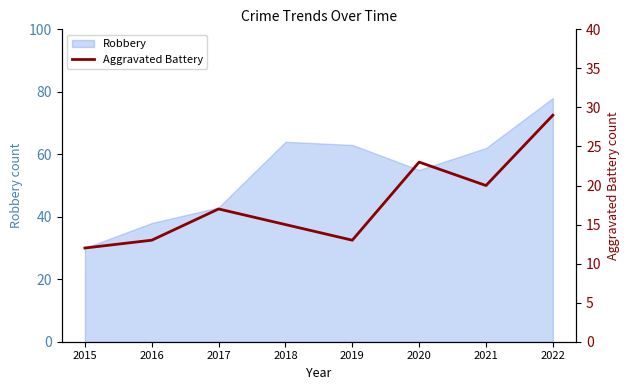

How many points are lower than both their immediate neighbors (excluding endpoints)?

2